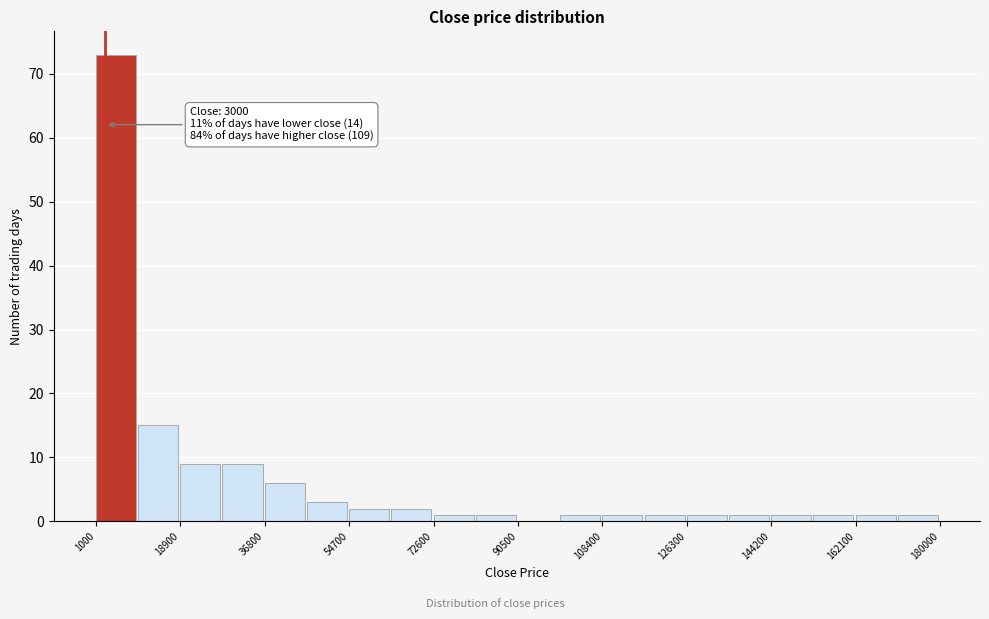

Over which range of the x-axis is the bar tallest?

2000 to 10000